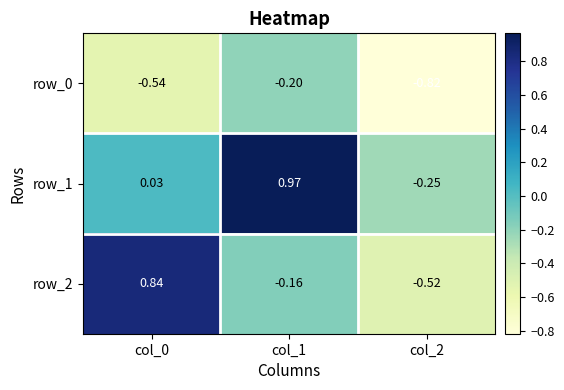

Is the value of row_0 at col_1 greater than the value of row_1 at col_0?

No